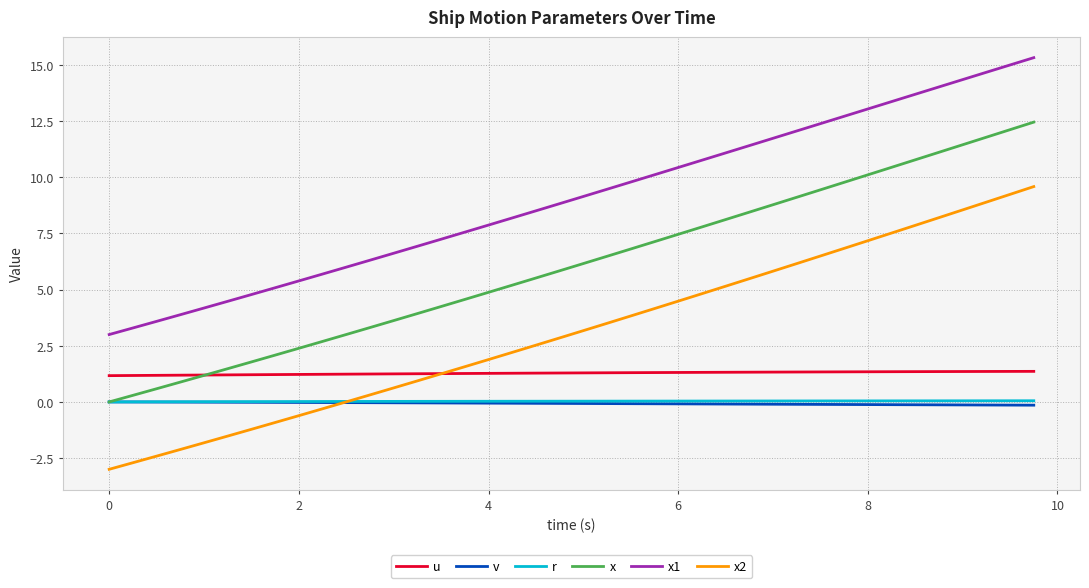

Which series has the largest total across all categories?

x1